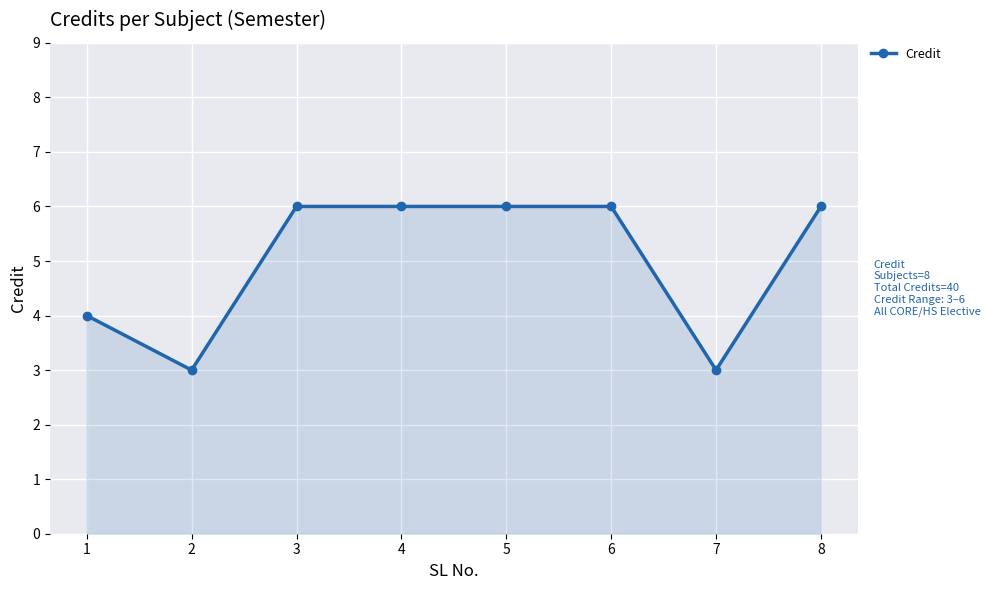

What is the greatest value displayed?

6